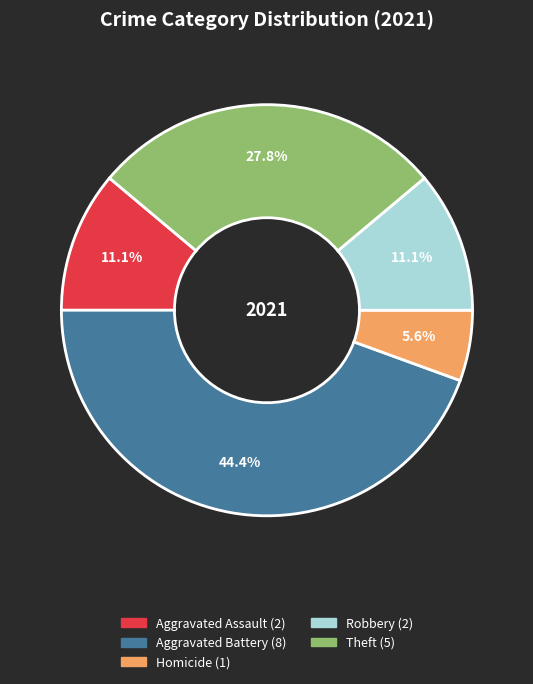

Is there any slice that represents more than half of the pie?

No